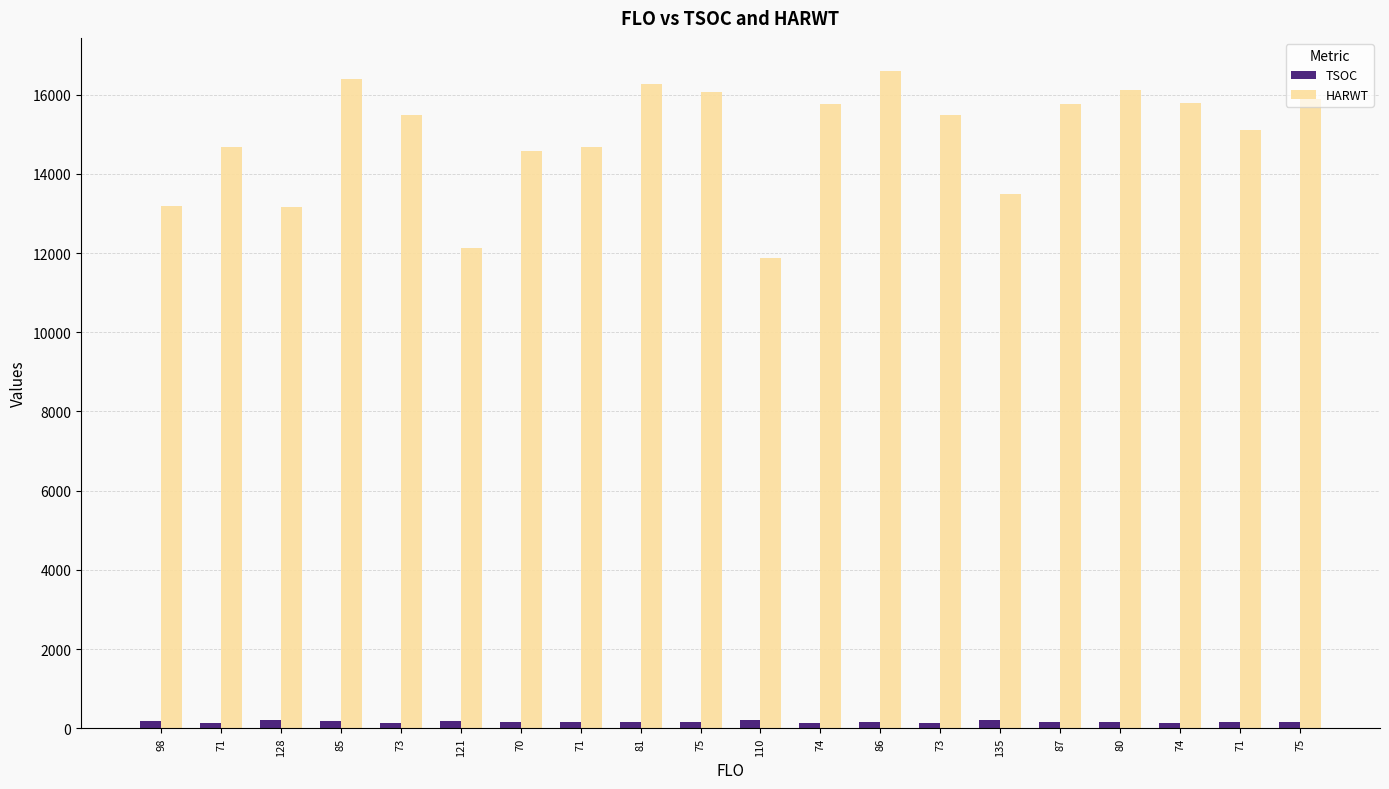

Reading left to right, extract all data points from this chart.

TSOC: 98=189	71=142	128=211	85=187	73=138	121=188	70=149	71=146	81=148	75=147	110=208	74=136	86=160	73=128	135=209	87=165	80=158	74=140	71=158	75=146
HARWT: 98=13200	71=14685	128=13172	85=16387	73=15482	121=12125	70=14590	71=14685	81=16262	75=16070	110=11885	74=15767	86=16604	73=15482	135=13499	87=15773	80=16124	74=15786	71=15100	75=15888